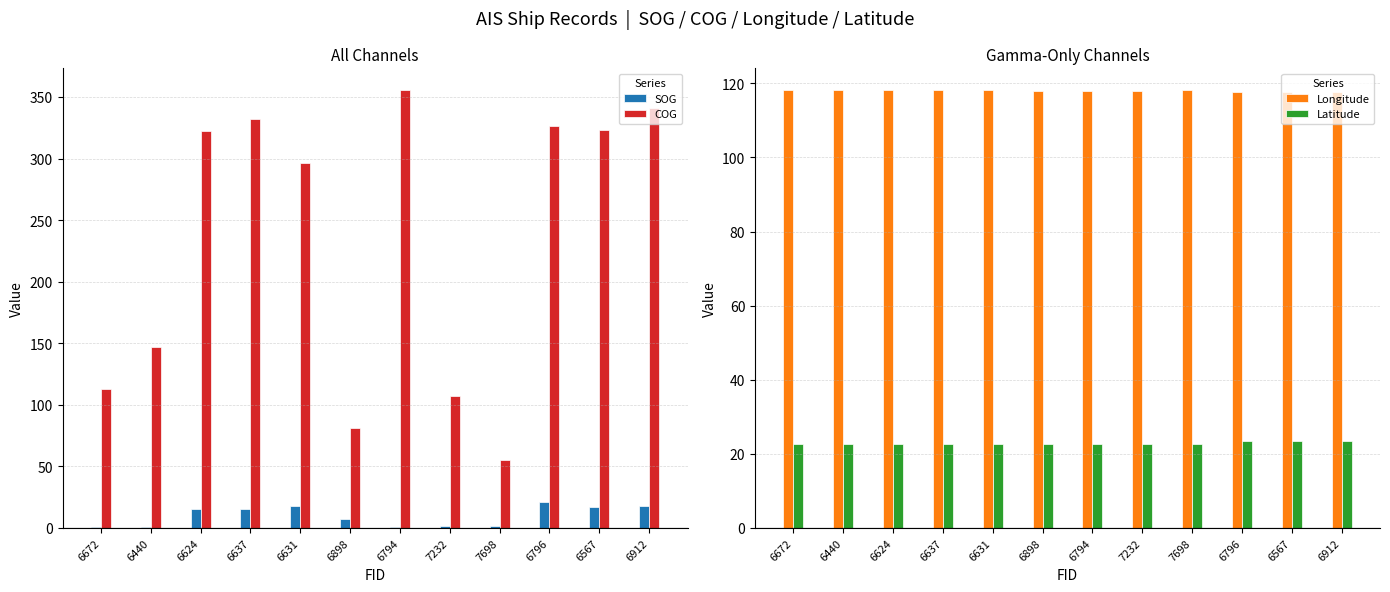

What position from the left is 6637?

4